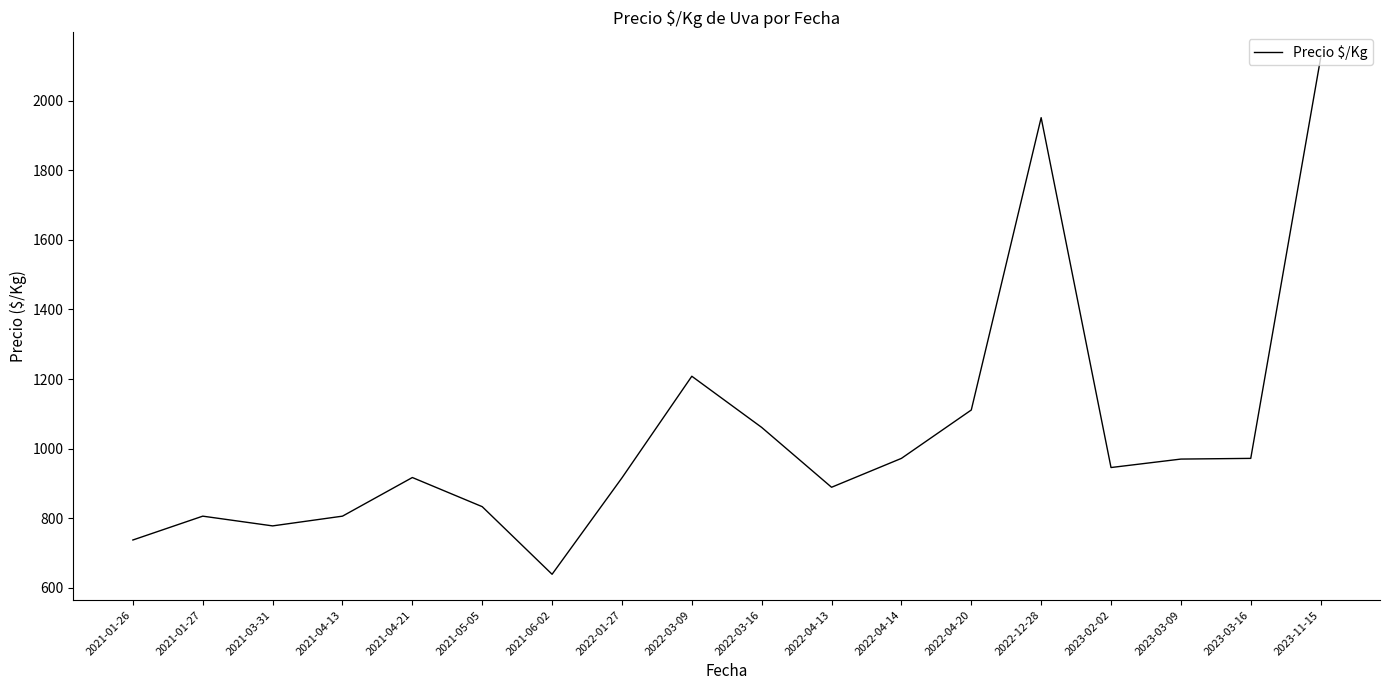

What is the smallest value displayed?

639.0